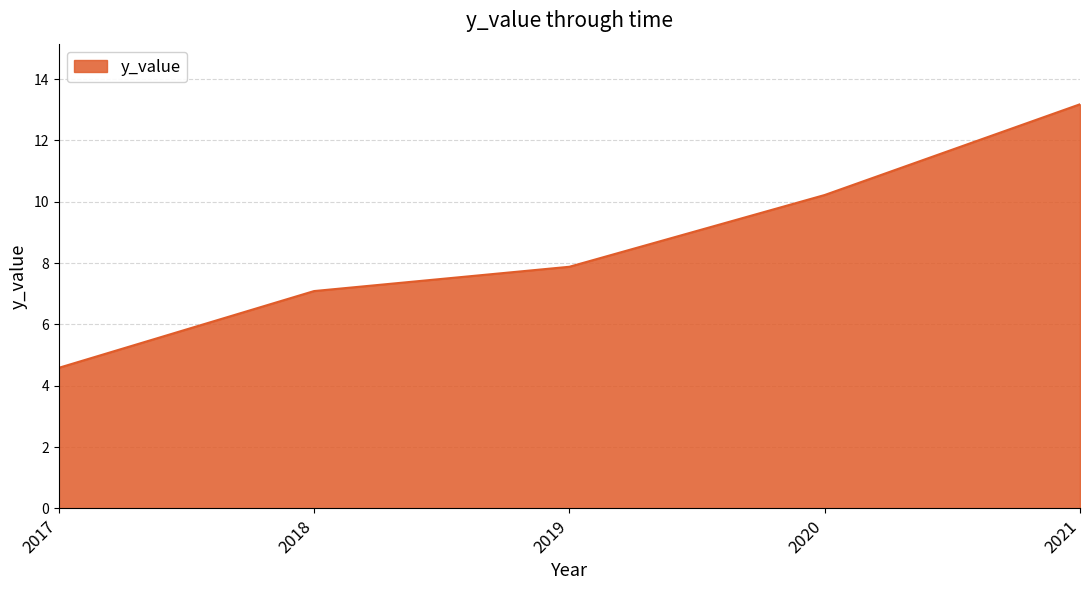

The chart shows a value of 10.2 at 2020. True or false?

True